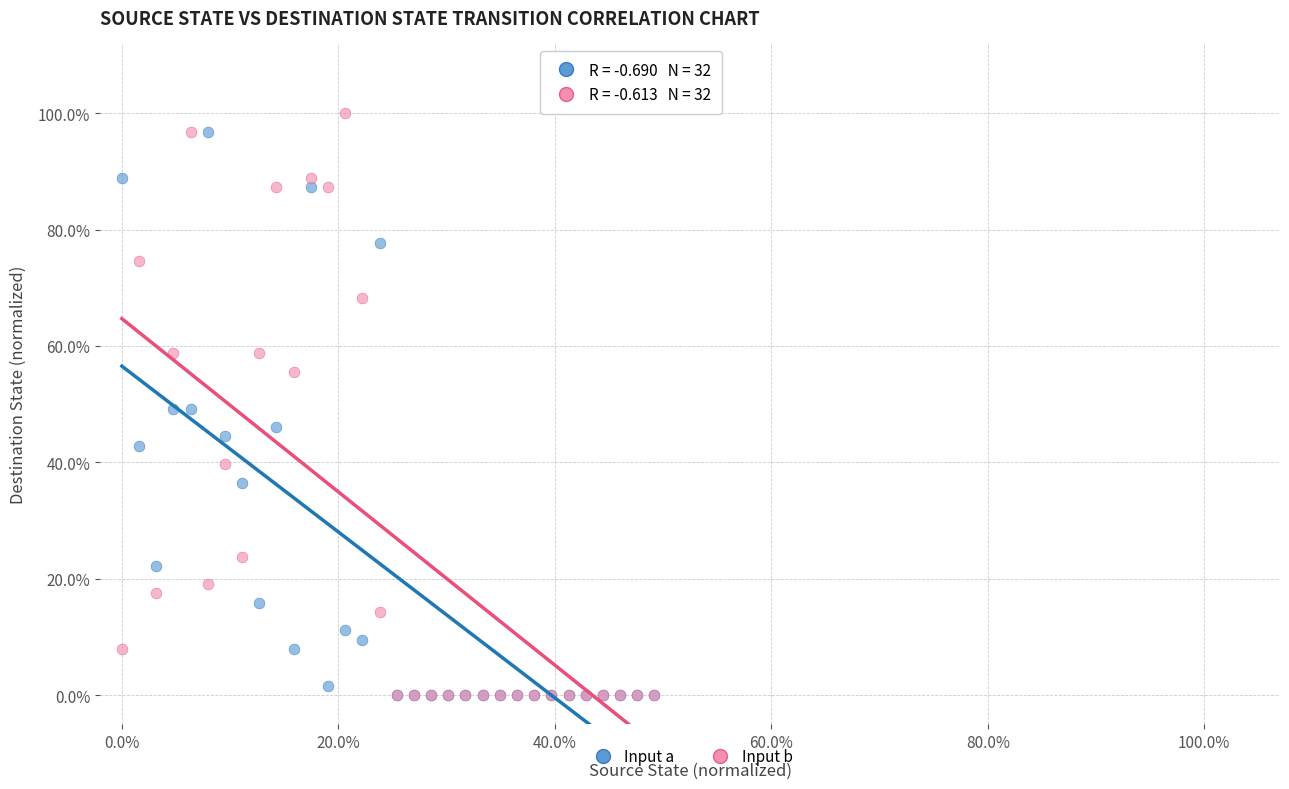

What are all the series names shown in the legend?

Input a, Input b